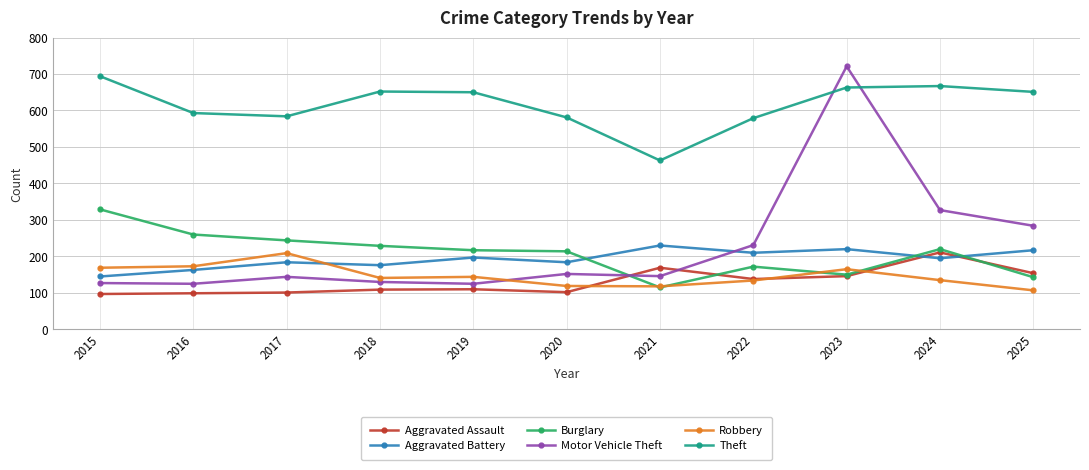

What is the total value across all series at 2020?

1352